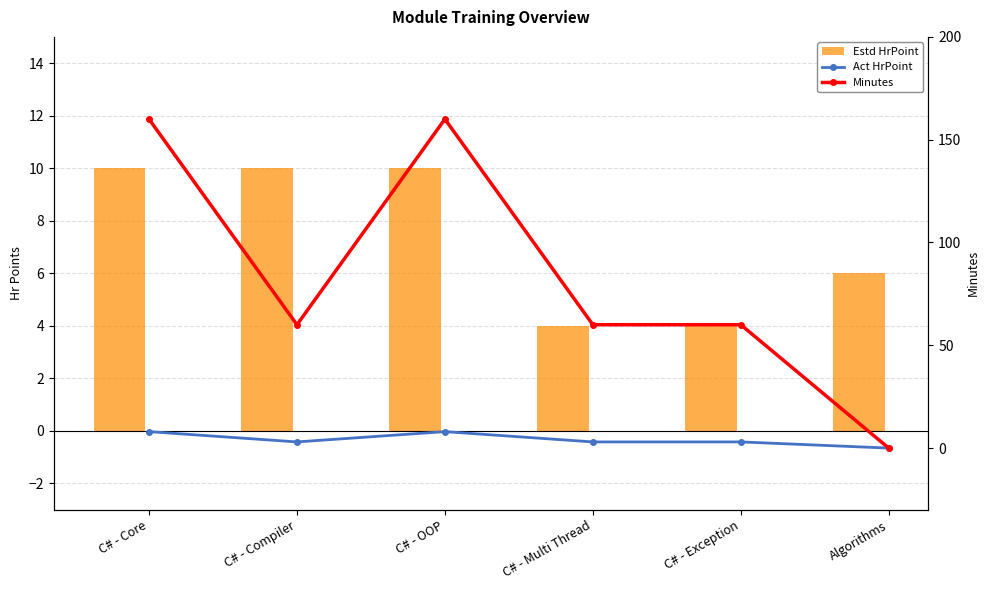

Where does the Act HrPoint series first go above 3?

C# - Core